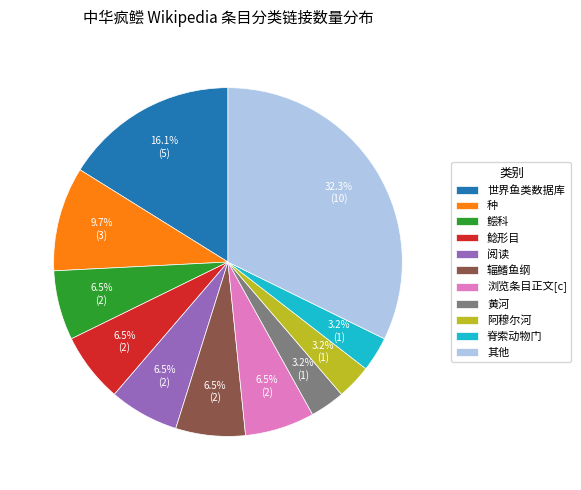

Approximately how many times larger is the value at 其他 compared to 鲶形目?

5.0